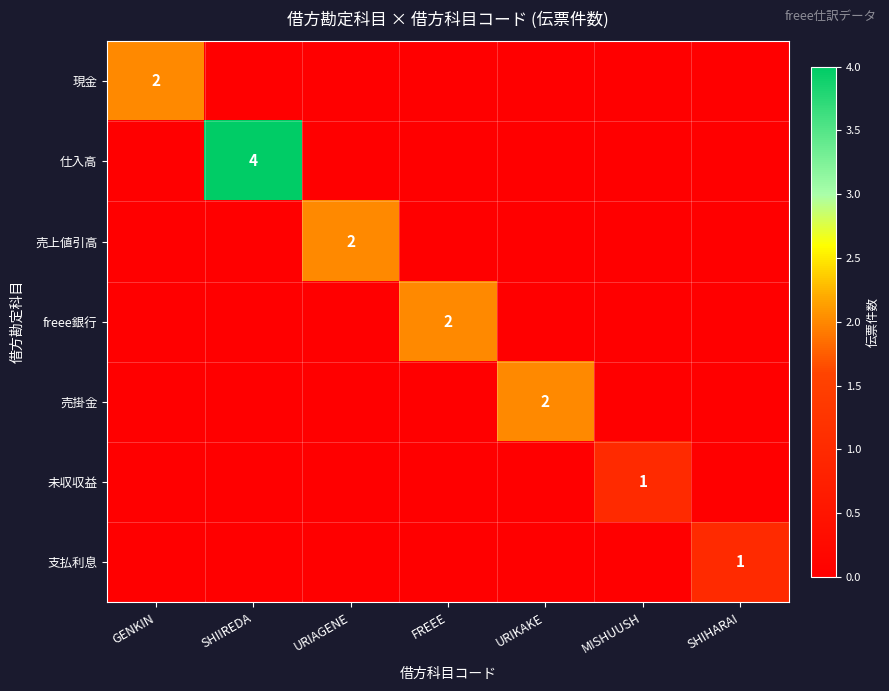

The 売上値引高 series shows 1 at URIAGENE. True or false?

False